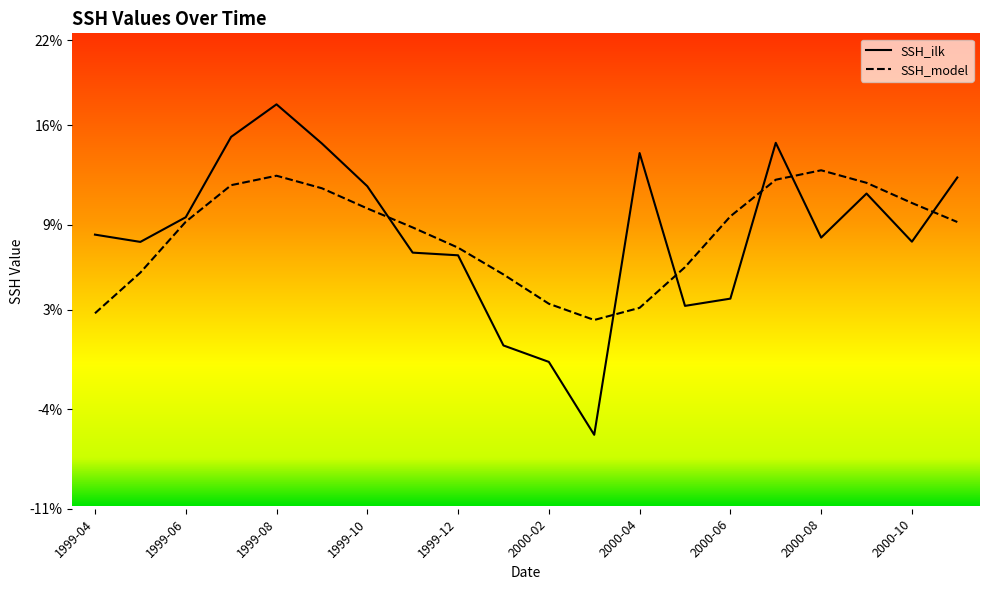

What is the average value of the SSH_ilk series?

0.1